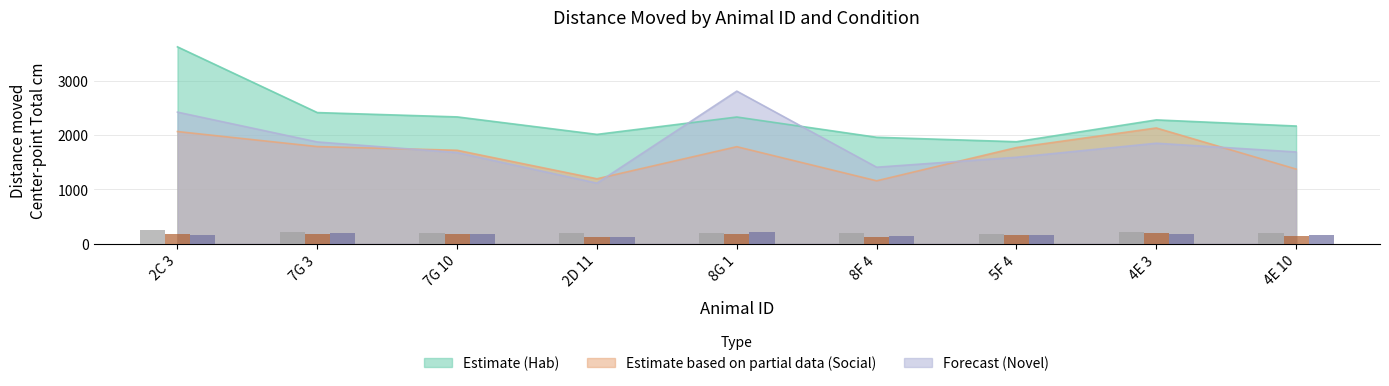

Which series changed the most between 2D 11 and 8F 4?

Forecast